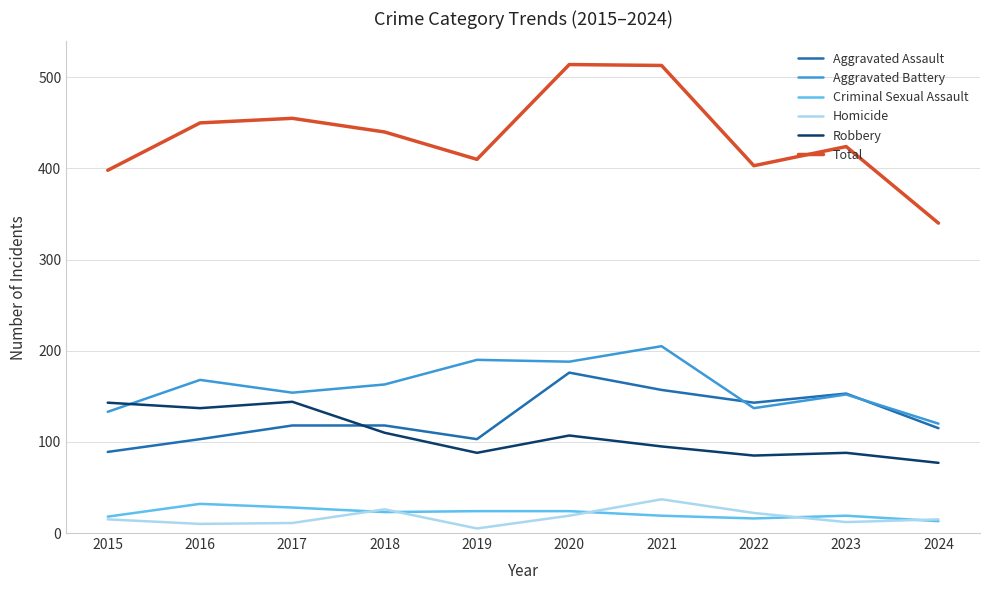

True or false: Homicide and Criminal Sexual Assault intersect in this chart.

True